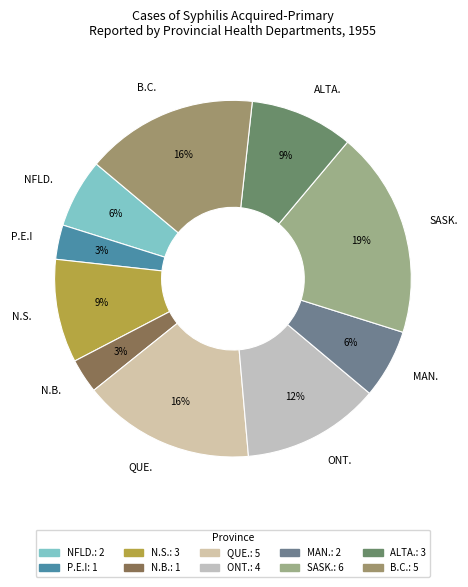

To the nearest percent, what is the average slice percentage?

10%